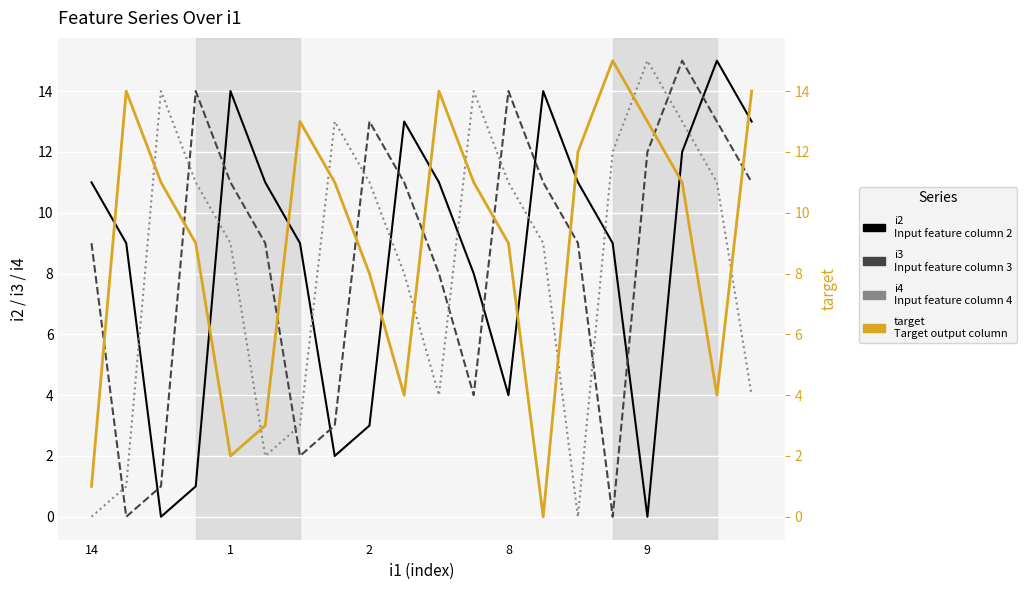

What is the difference between the maximum and second lowest values in the i4 series?

15